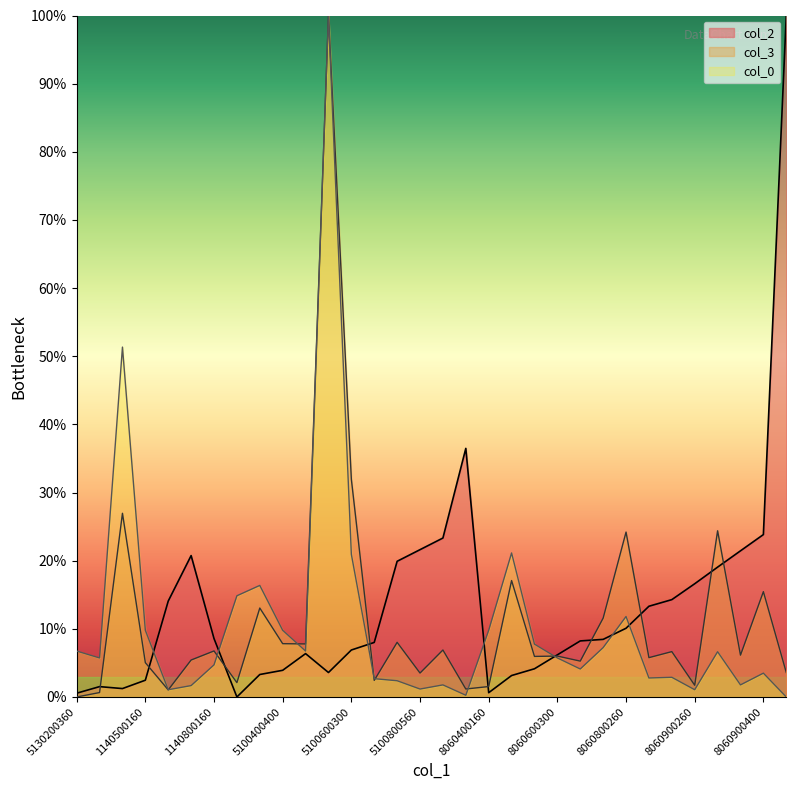

Rank the series by their average value, from highest to lowest.

col_2, col_3, col_0